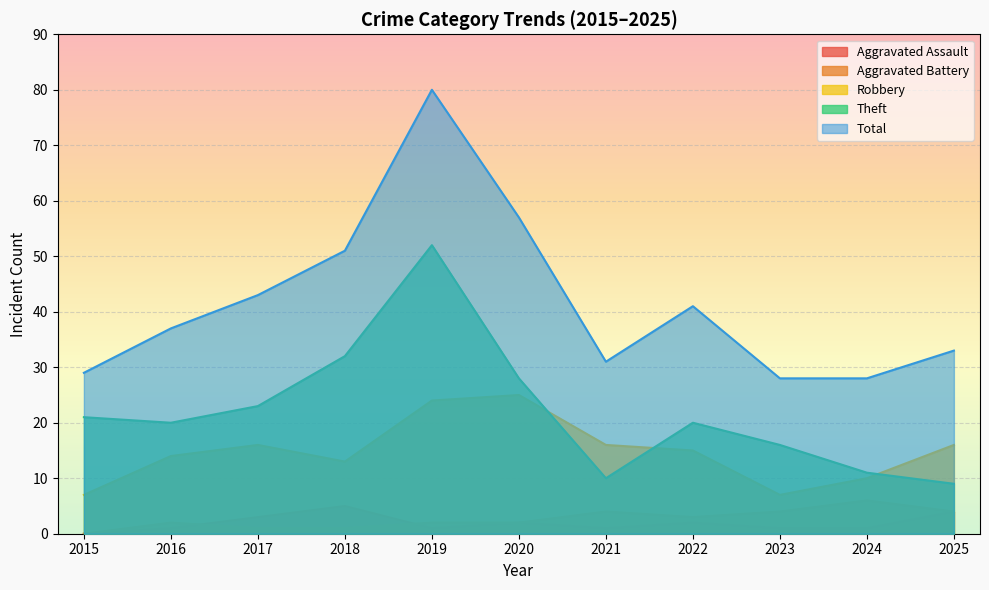

At which category is the sum across all series the highest?

2019